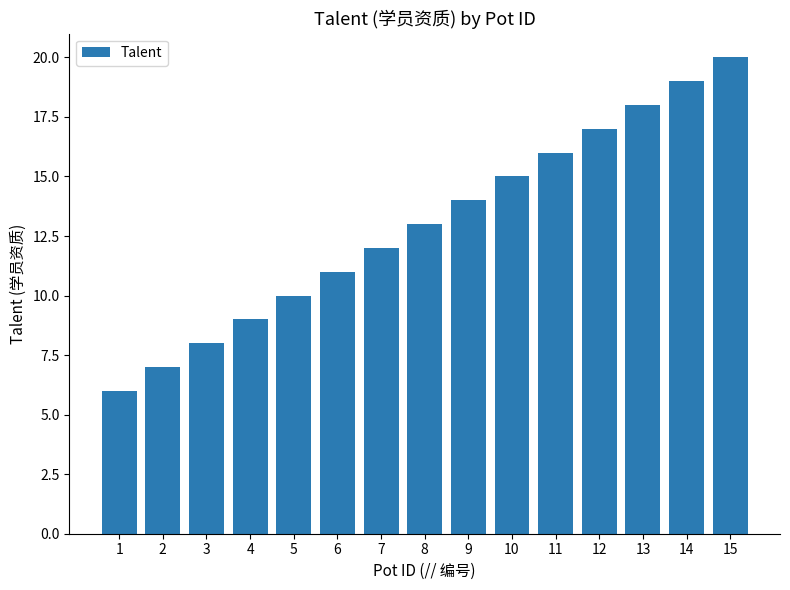

Does the chart contain stacked bars?

No